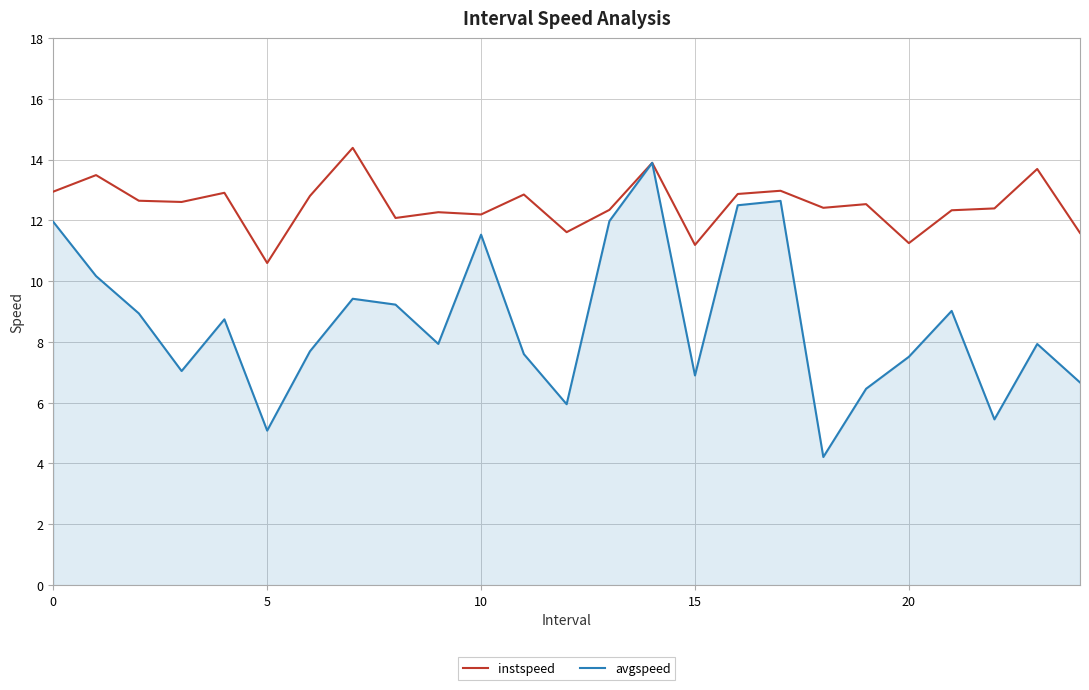

List the series in order of their overall mean, lowest first.

avgspeed, instspeed